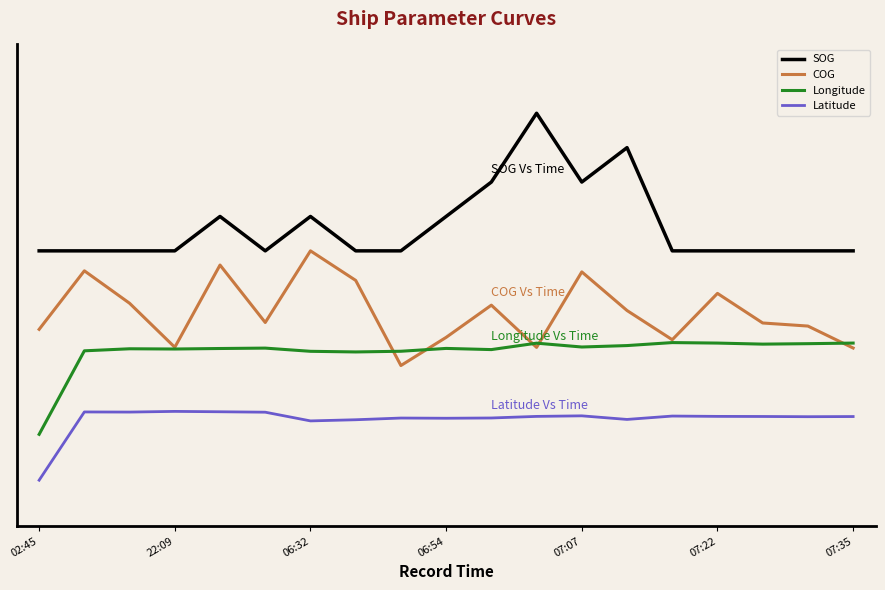

What are all the series names shown in the legend?

SOG, COG, Longitude, Latitude